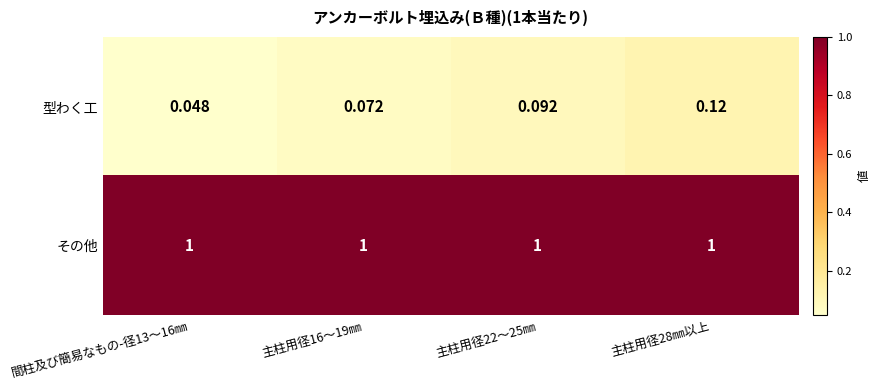

At how many categories does at least one series exceed 0?

4